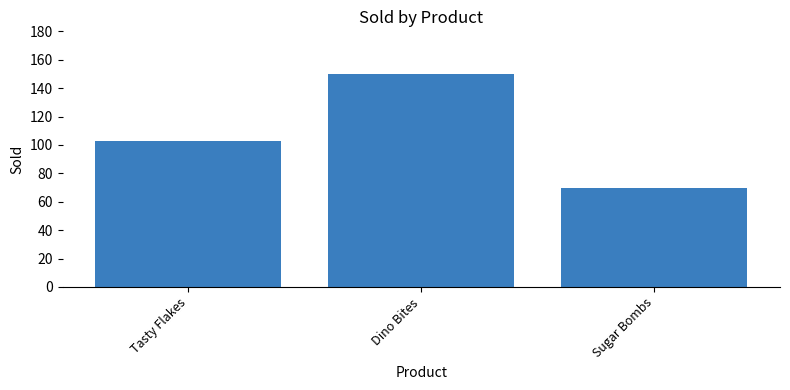

What is the sum of all values?

323